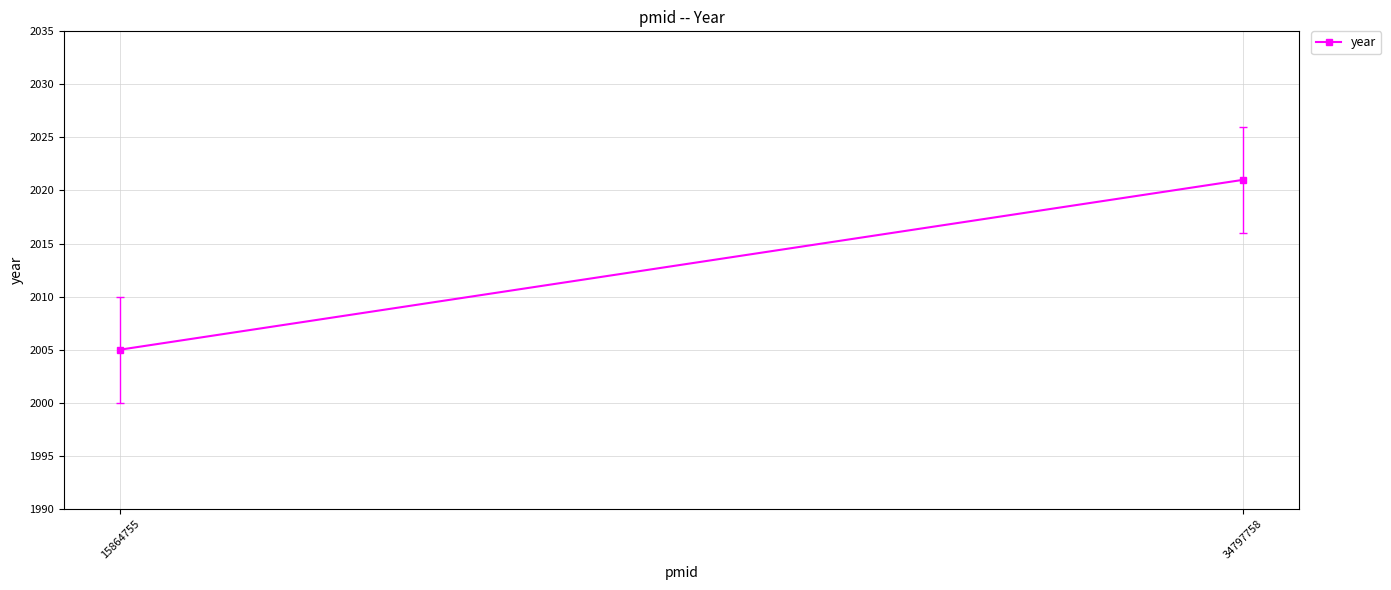

Rank the categories by value from lowest to highest.

15864755, 34797758